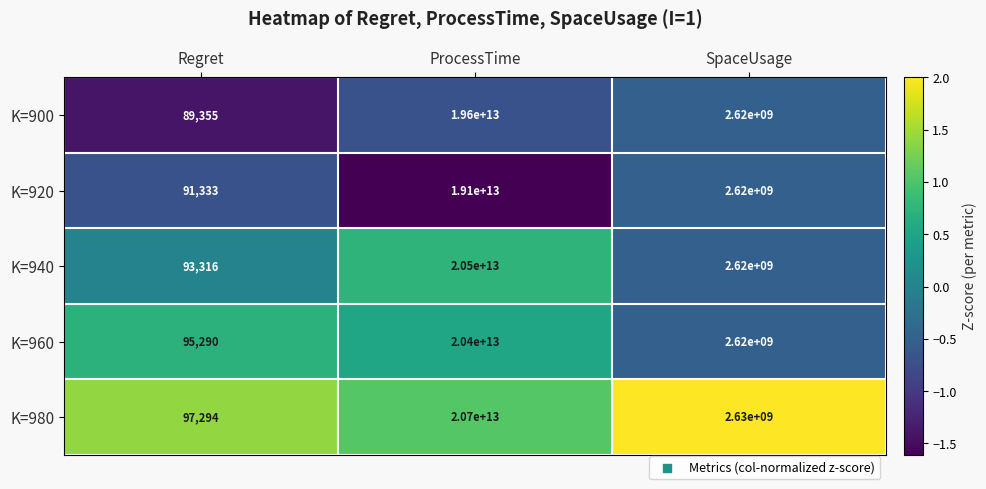

Is it true that K=940 equals 58802 at Regret?

False